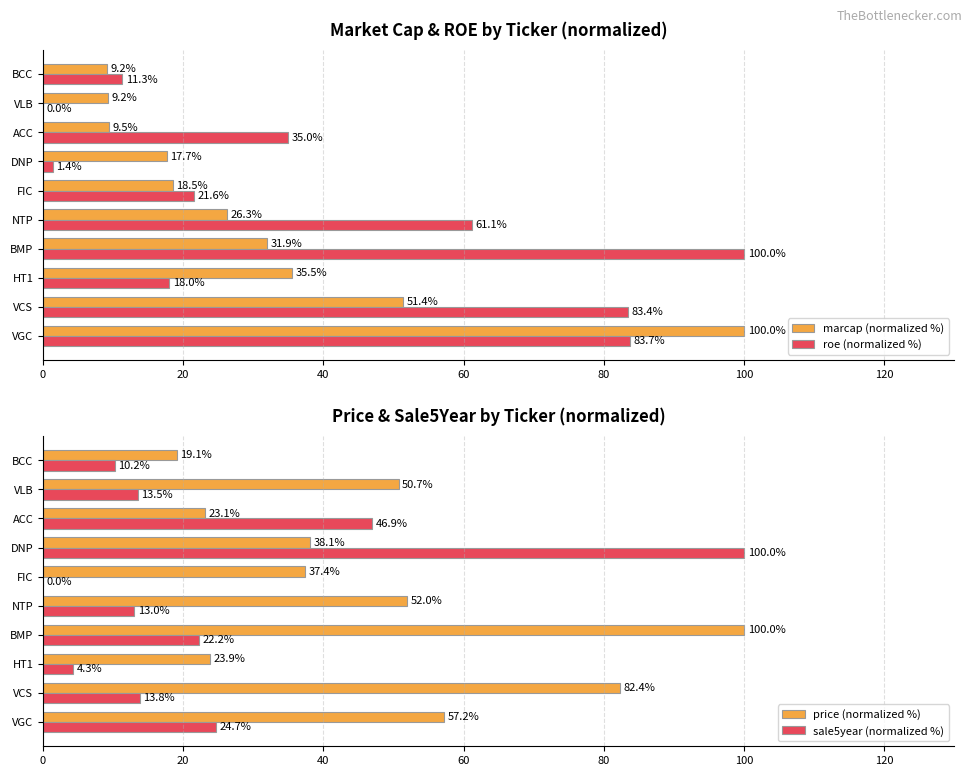

Reading left to right, list all the values displayed in this chart.

marcap (normalized %): 100.0	51.4	35.5	31.9	26.3	18.5	17.7	9.5	9.2	9.2
roe (normalized %): 83.7	83.4	18.0	100.0	61.1	21.6	1.4	35.0	0.0	11.3
price (normalized %): 57.2	82.4	23.9	100.0	52.0	37.4	38.1	23.1	50.7	19.1
sale5year (normalized %): 24.7	13.8	4.3	22.2	13.0	0.0	100.0	46.9	13.5	10.2